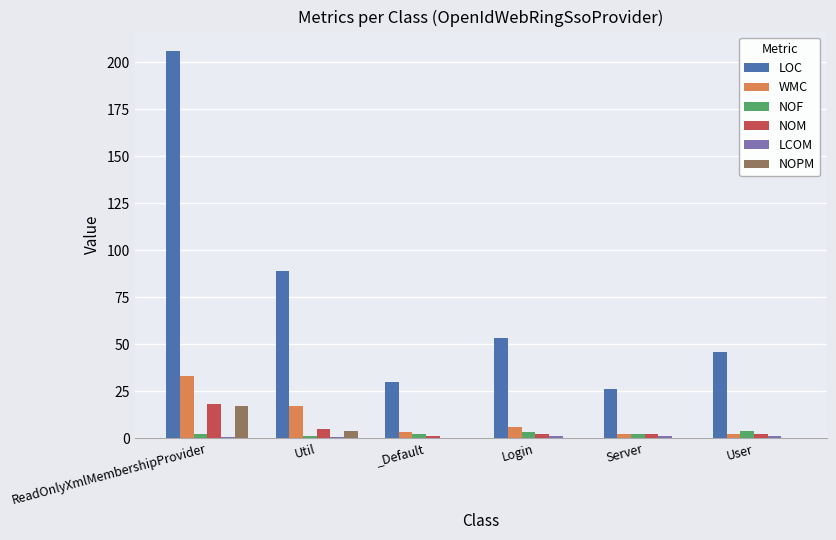

How many series are shown in this chart?

6